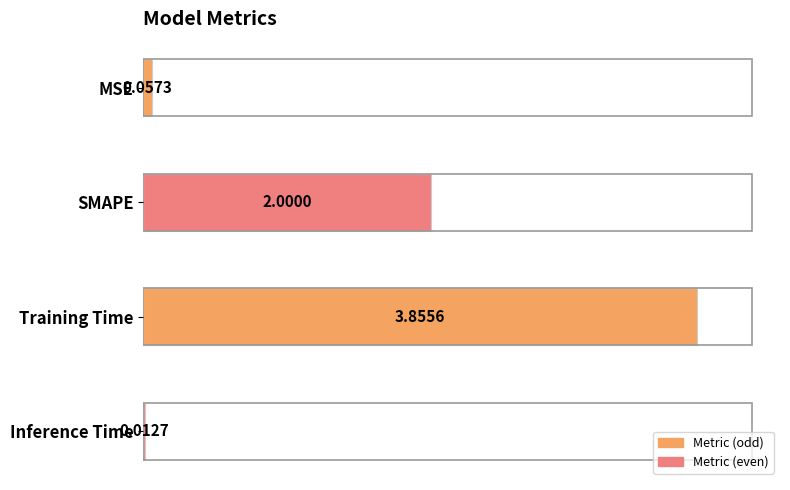

At which category does the chart reach its peak across all series?

Training Time